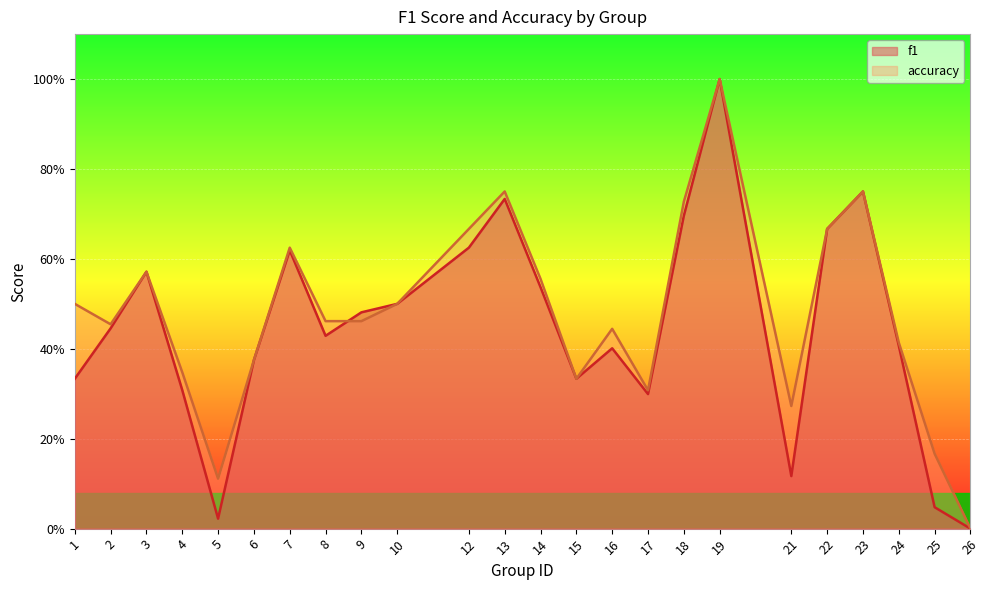

Reading left to right, what are all the values shown in this chart?

f1: 0.3	0.4	0.6	0.3	0.0	0.4	0.6	0.4	0.5	0.5	0.6	0.7	0.5	0.3	0.4	0.3	0.7	1.0	0.1	0.7	0.8	0.4	0.0	0.0
accuracy: 0.5	0.5	0.6	0.3	0.1	0.4	0.6	0.5	0.5	0.5	0.7	0.8	0.6	0.3	0.4	0.3	0.7	1.0	0.3	0.7	0.8	0.4	0.2	0.0